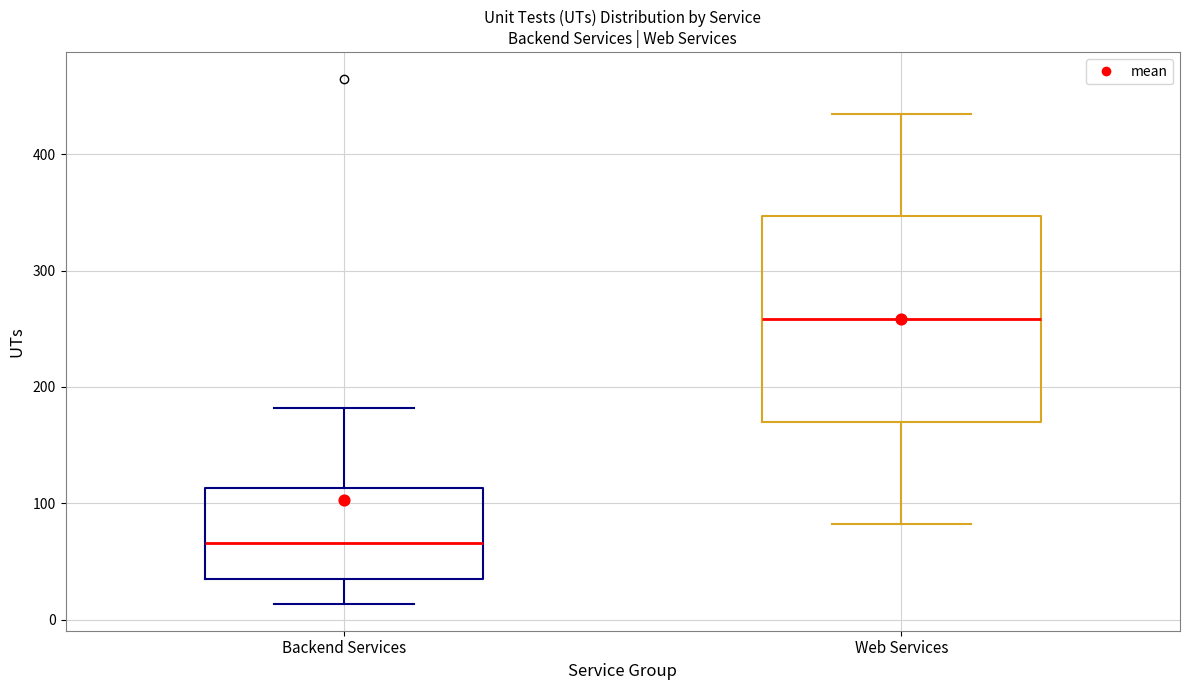

Comparing the boxes themselves (not the whiskers), which one is the tallest?

Web Services